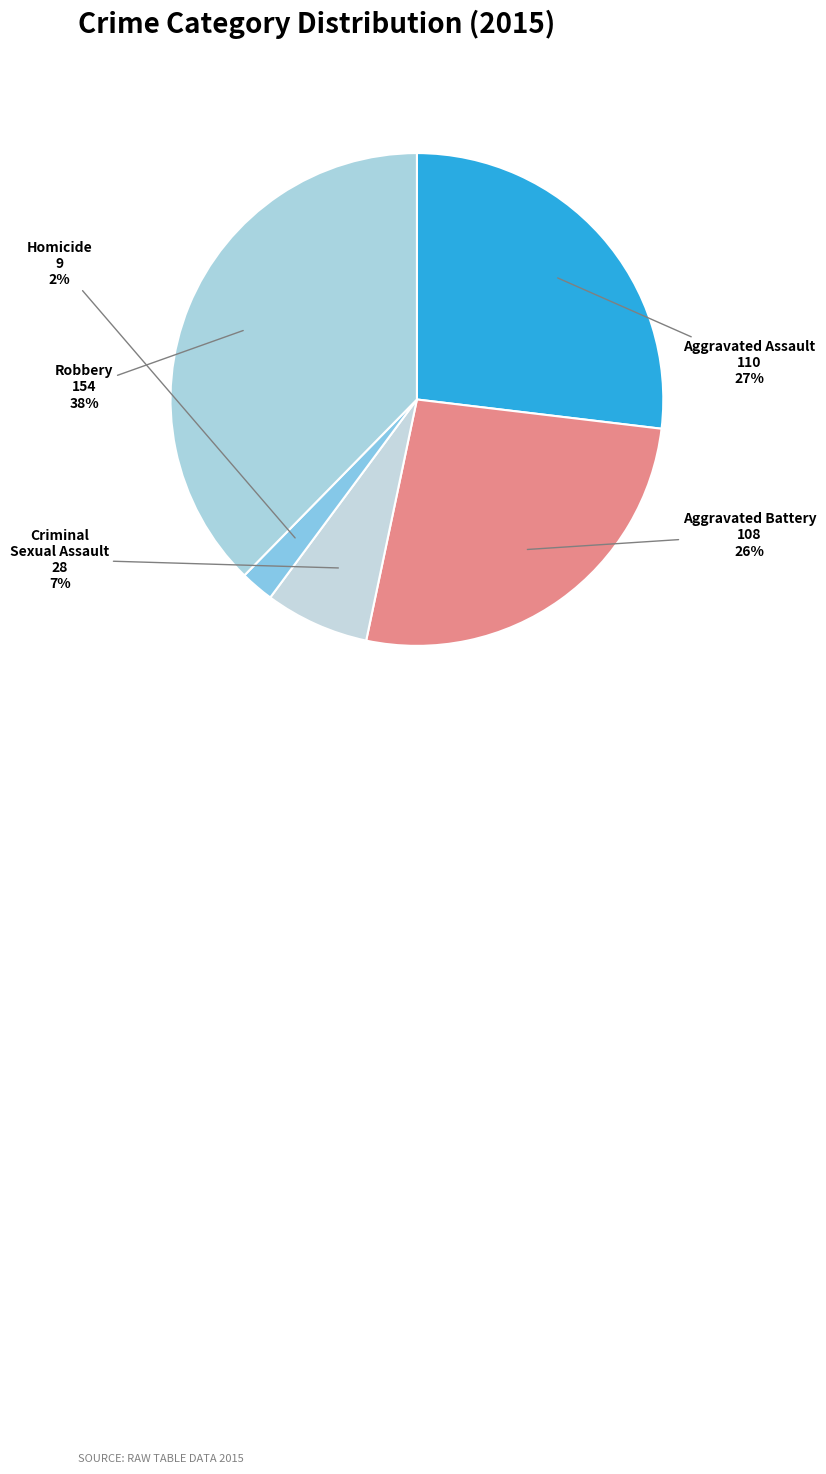

Do Aggravated Battery and Robbery together represent more than half of the pie?

Yes